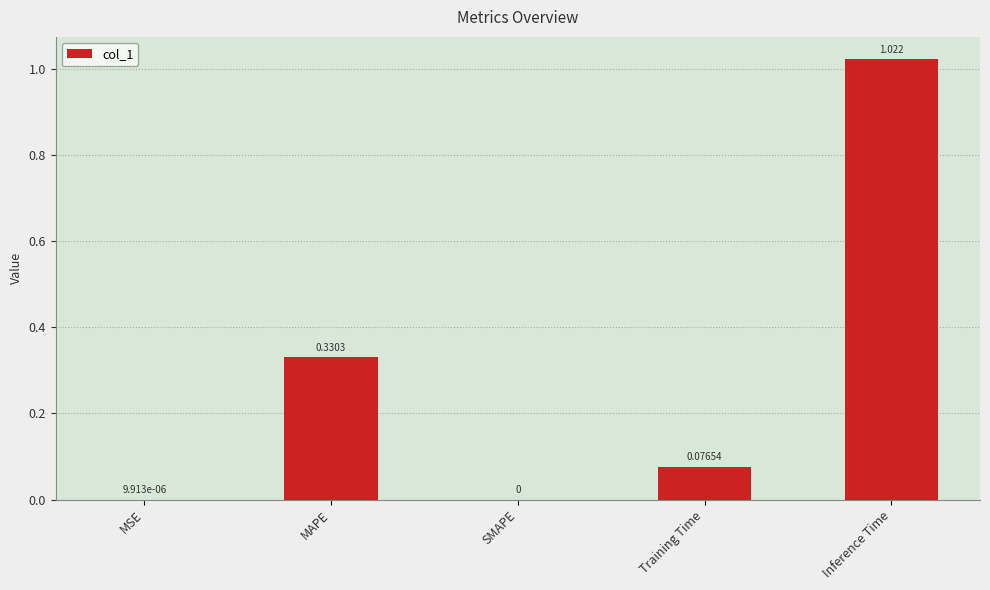

At which label is the value closest to 0?

SMAPE